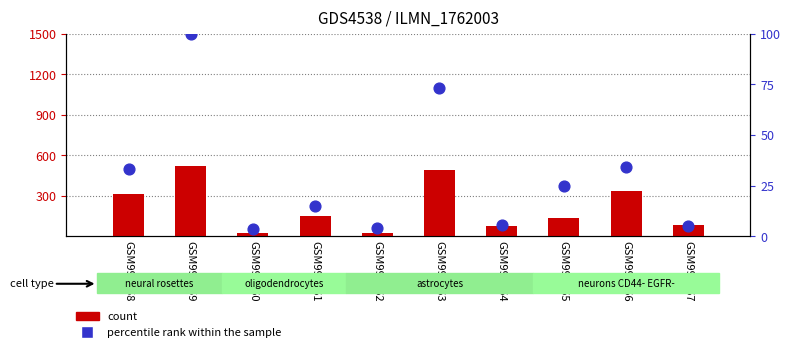

Which series has the widest spread of Y values?

count